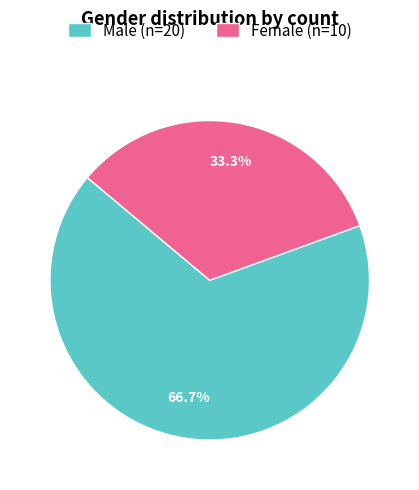

To the nearest percent, what percentage of the pie is Female?

33%